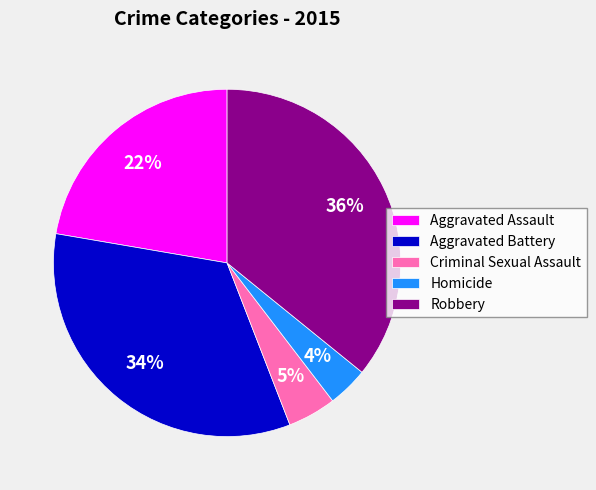

Combined, do Homicide and Aggravated Assault account for over 50%?

No